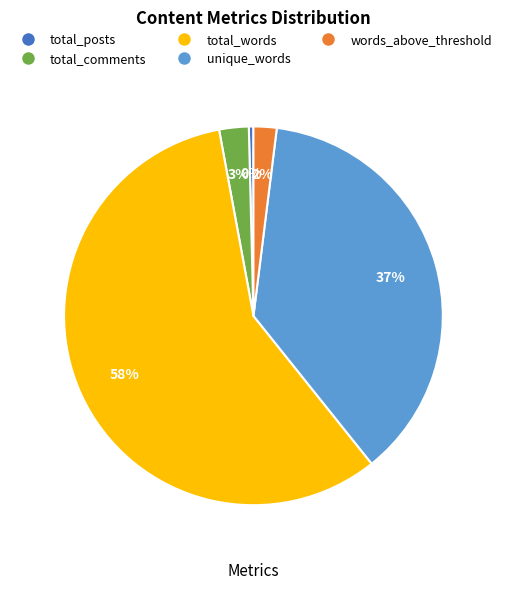

Count the number of slices in the pie.

5